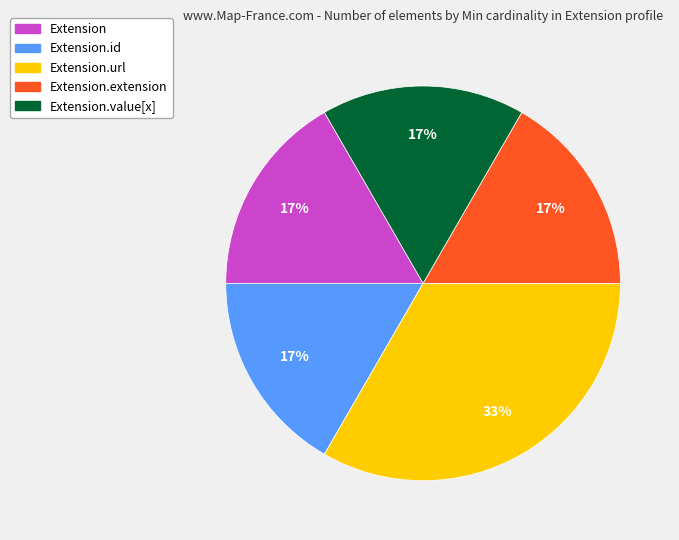

To the nearest percent, what is the average slice percentage?

20%